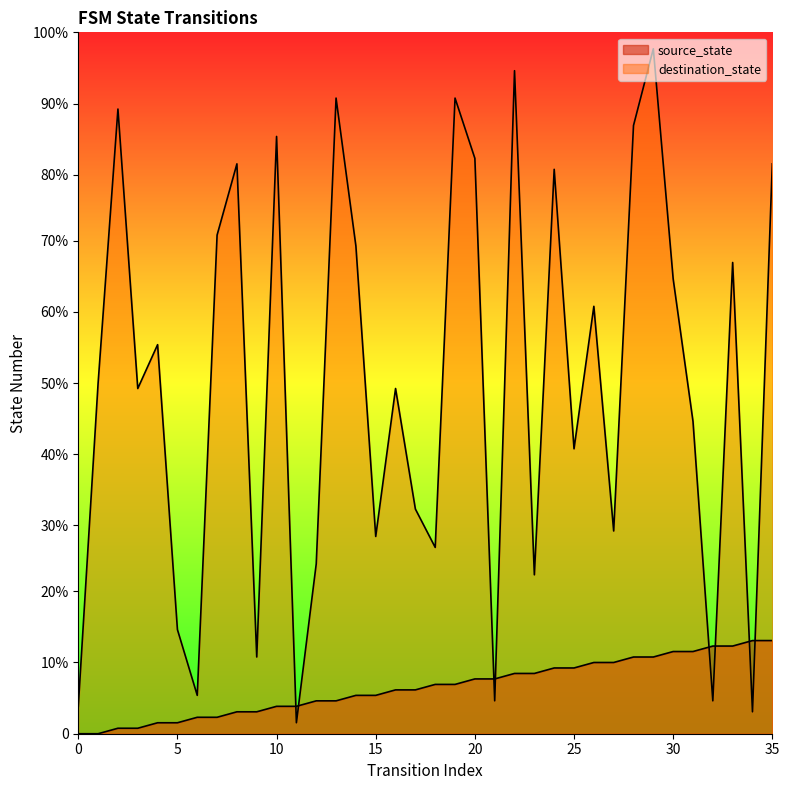

Where does the source_state series first go above 9?

20